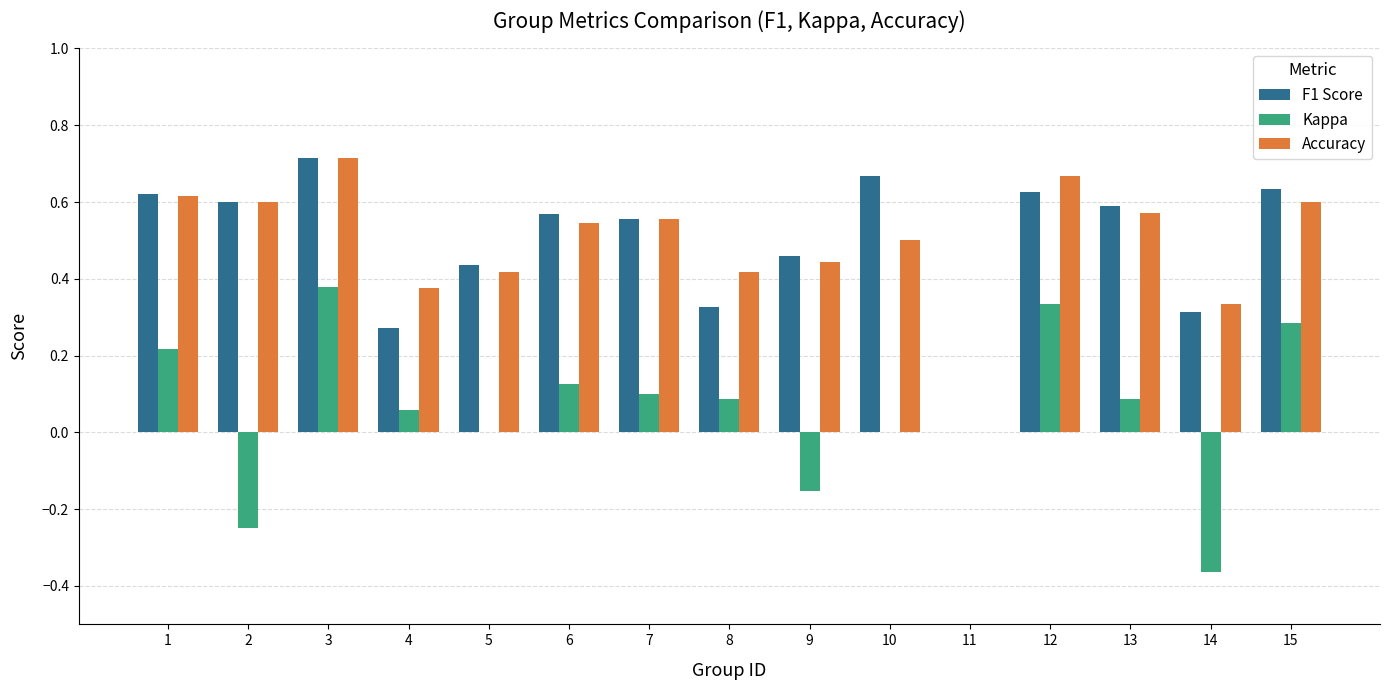

Is the value of Accuracy at 3 greater than the value of F1 Score at 13?

Yes